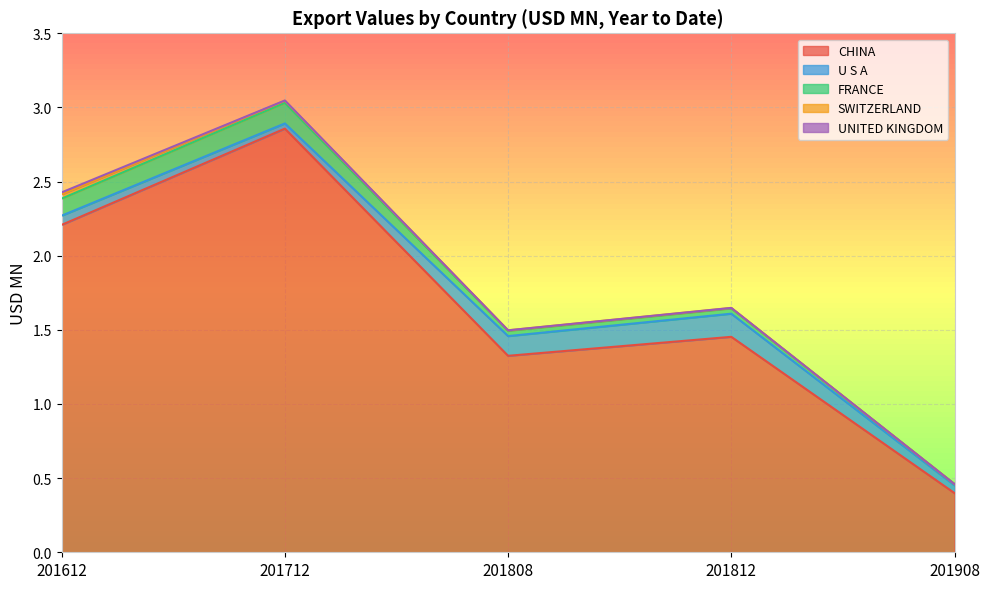

Reading left to right, list all the values displayed in this chart.

CHINA: 201612=2.2	201712=2.9	201808=1.3	201812=1.5	201908=0.4
U S A: 201612=0.1	201712=0.0	201808=0.1	201812=0.2	201908=0.1
FRANCE: 201612=0.1	201712=0.1	201808=0.0	201812=0.0	201908=0.0
SWITZERLAND: 201612=0.0	201712=0.0	201808=0.0	201812=0.0	201908=0.0
UNITED KINGDOM: 201612=0.0	201712=0.0	201808=0.0	201812=0.0	201908=0.0